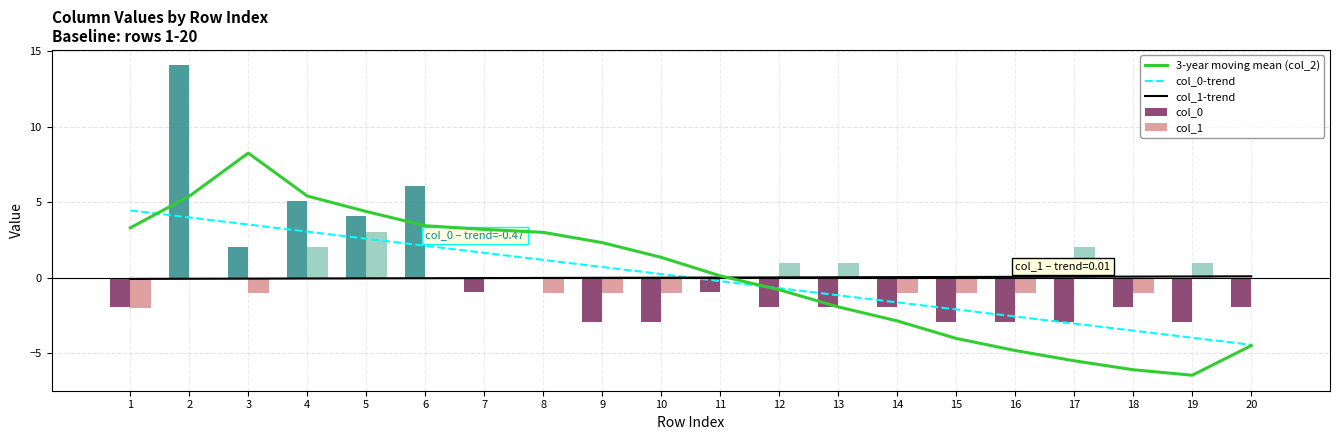

What is the total value across all series at 17?

-9.4